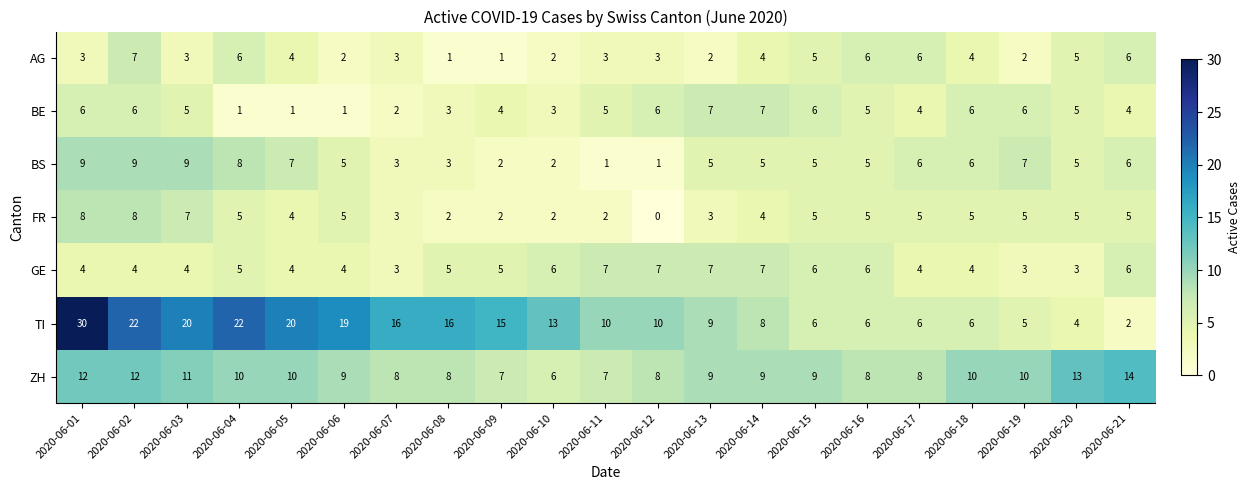

What value does the BE series have at 2020-06-17?

4